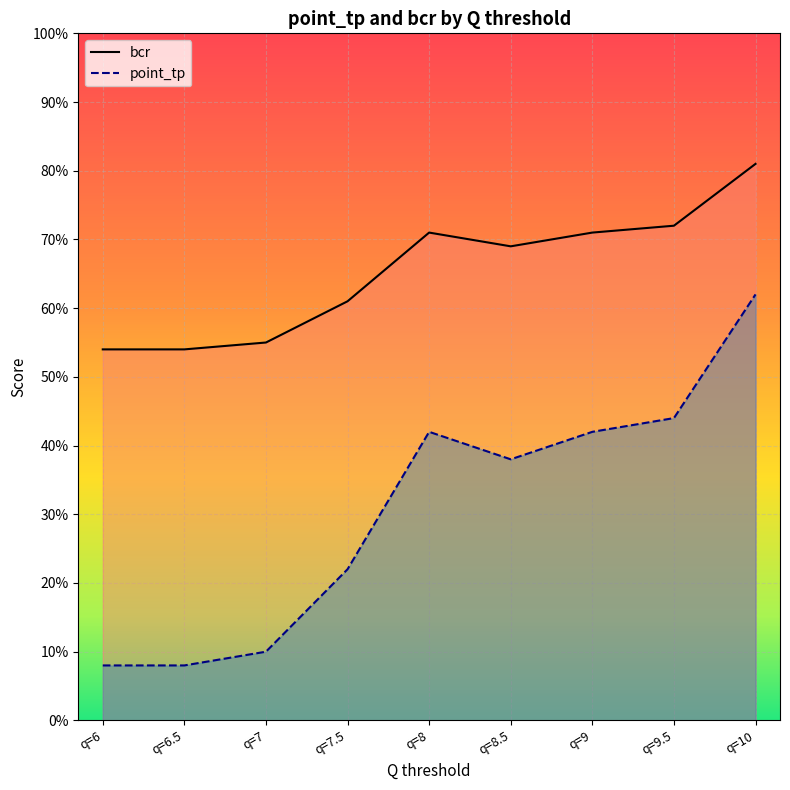

True or false: point_tp and bcr cross at least once.

False